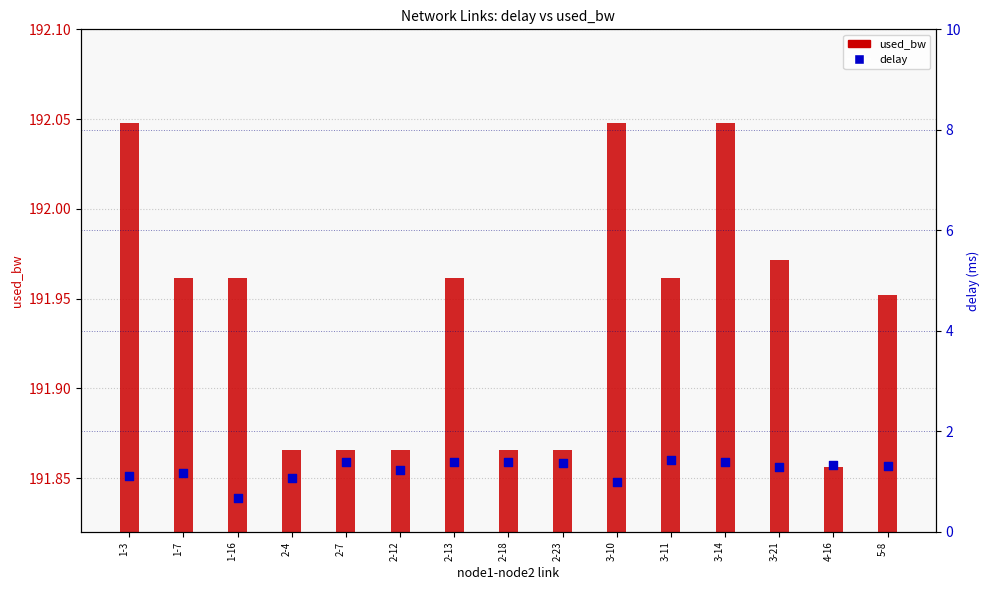

Which series has the largest total across all categories?

used_bw